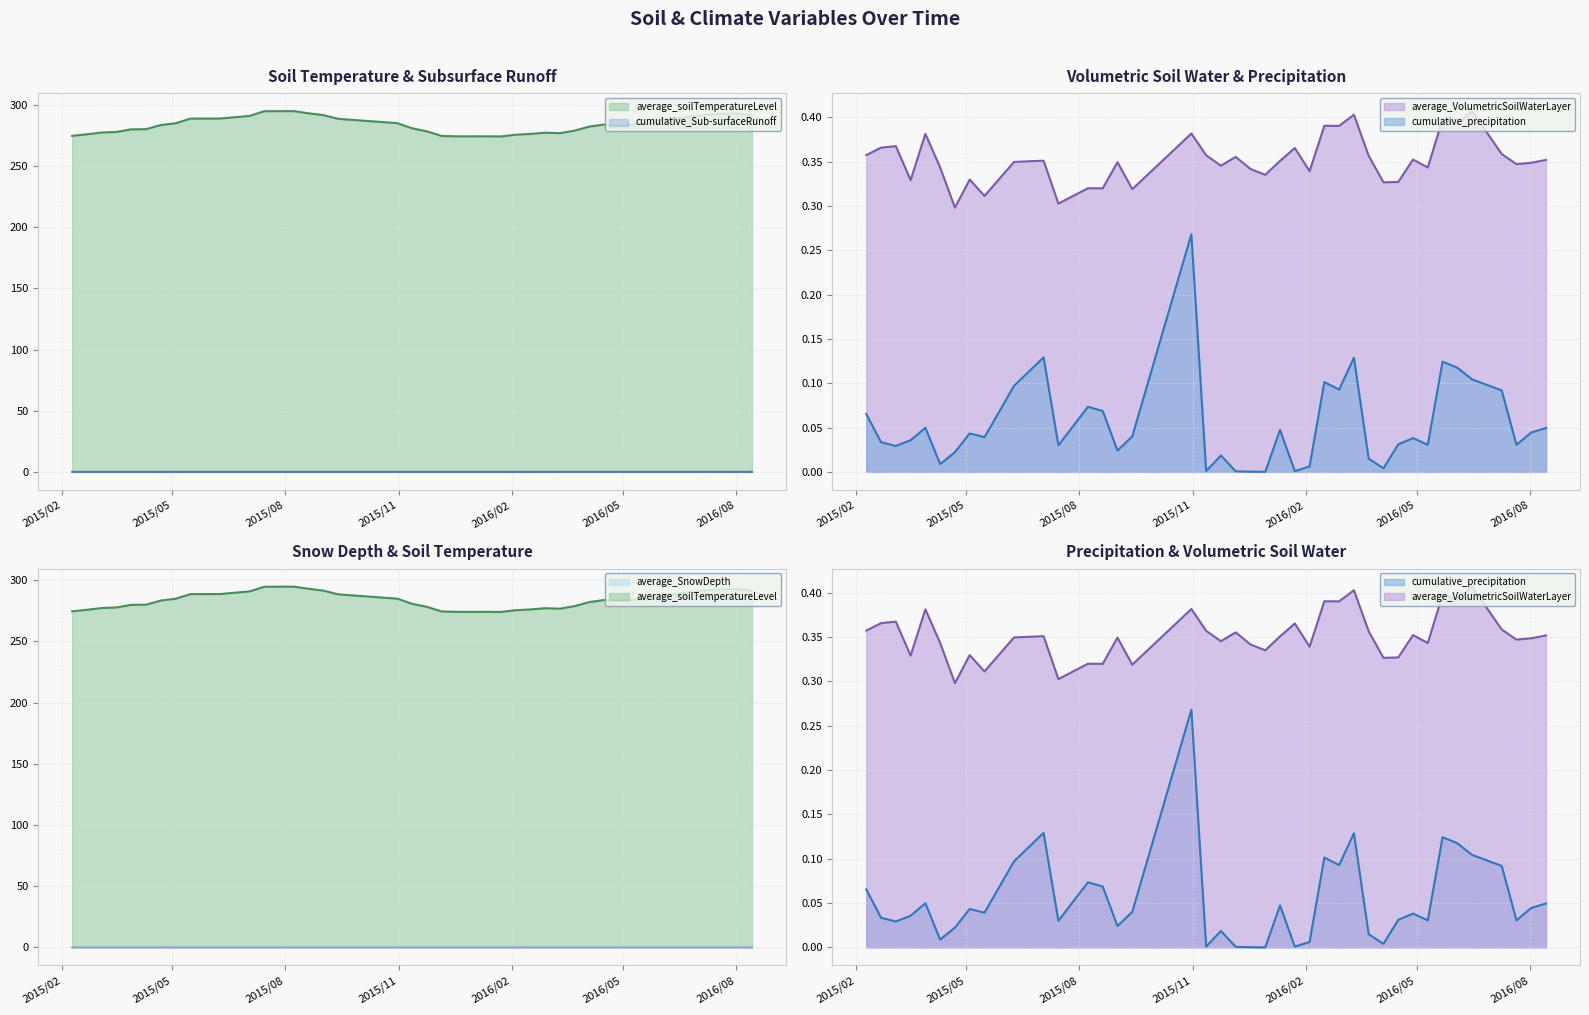

How many lines are shown in the chart?

5